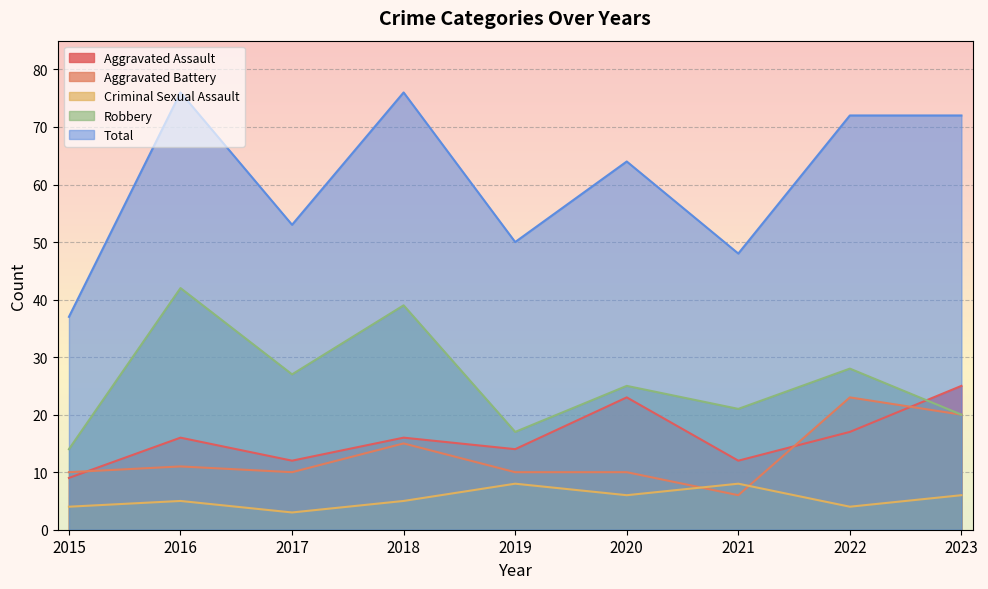

How many interior local valleys does the Total series have?

3